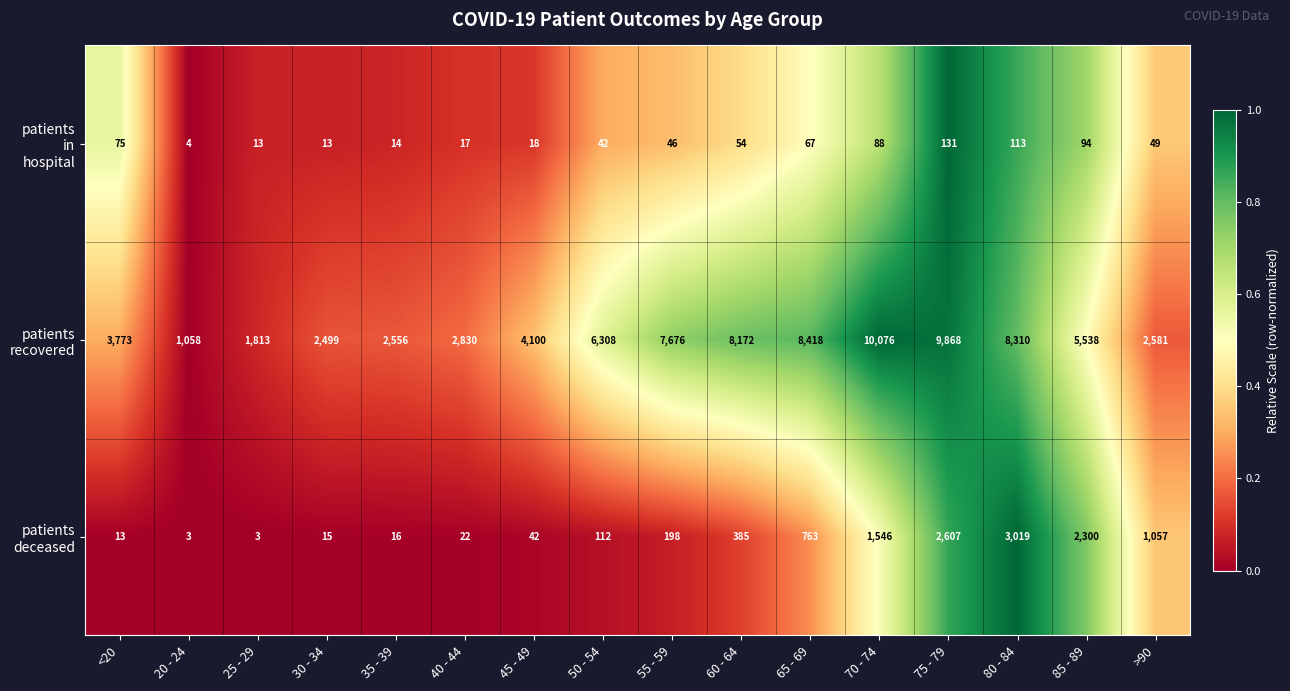

What is the maximum value shown in the chart?

10076